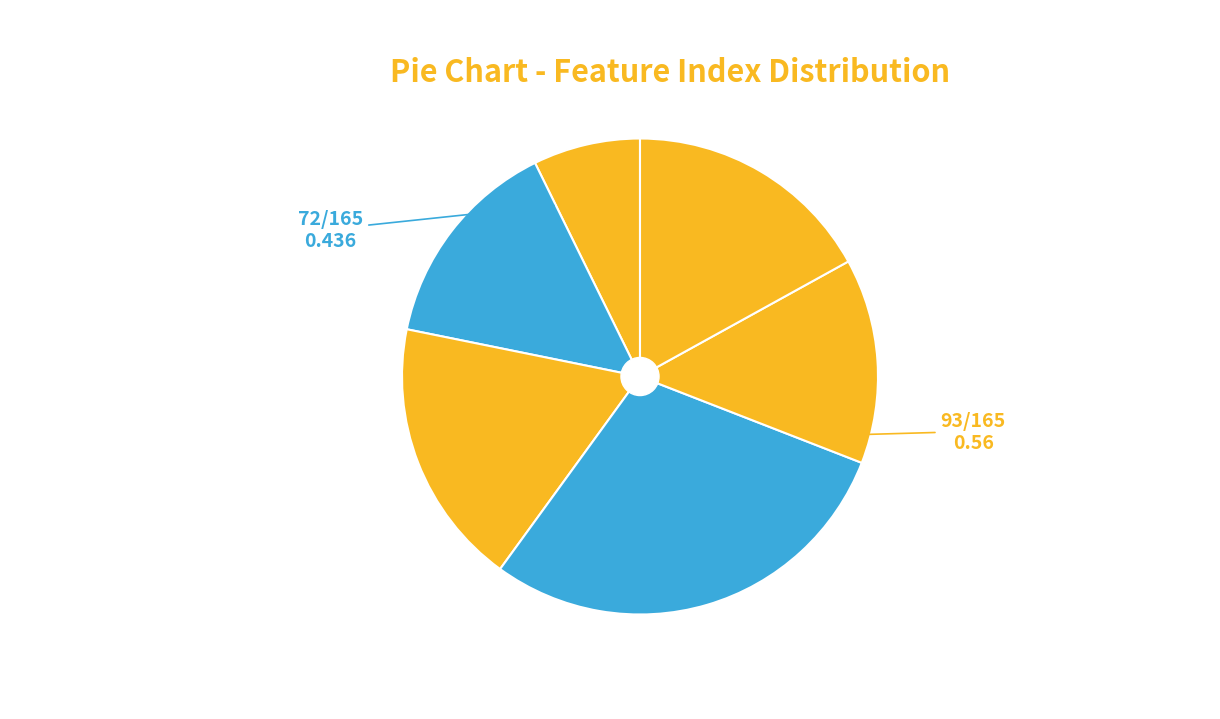

Rank the categories by value from highest to lowest.

3, 2, 5, 1, 4, 0